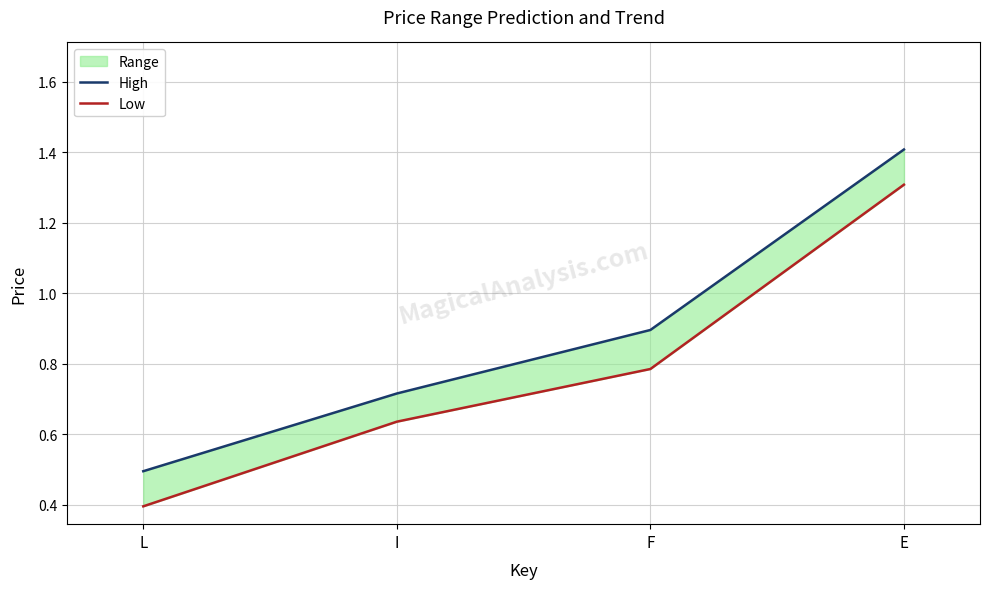

What is the difference between the maximum and second lowest values in the Low series?

0.7